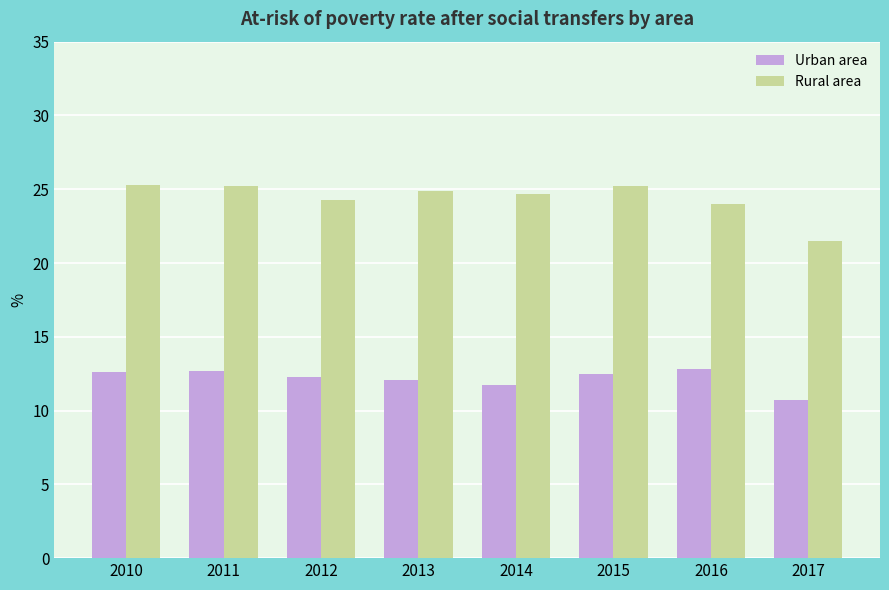

How many groups of bars are there?

8